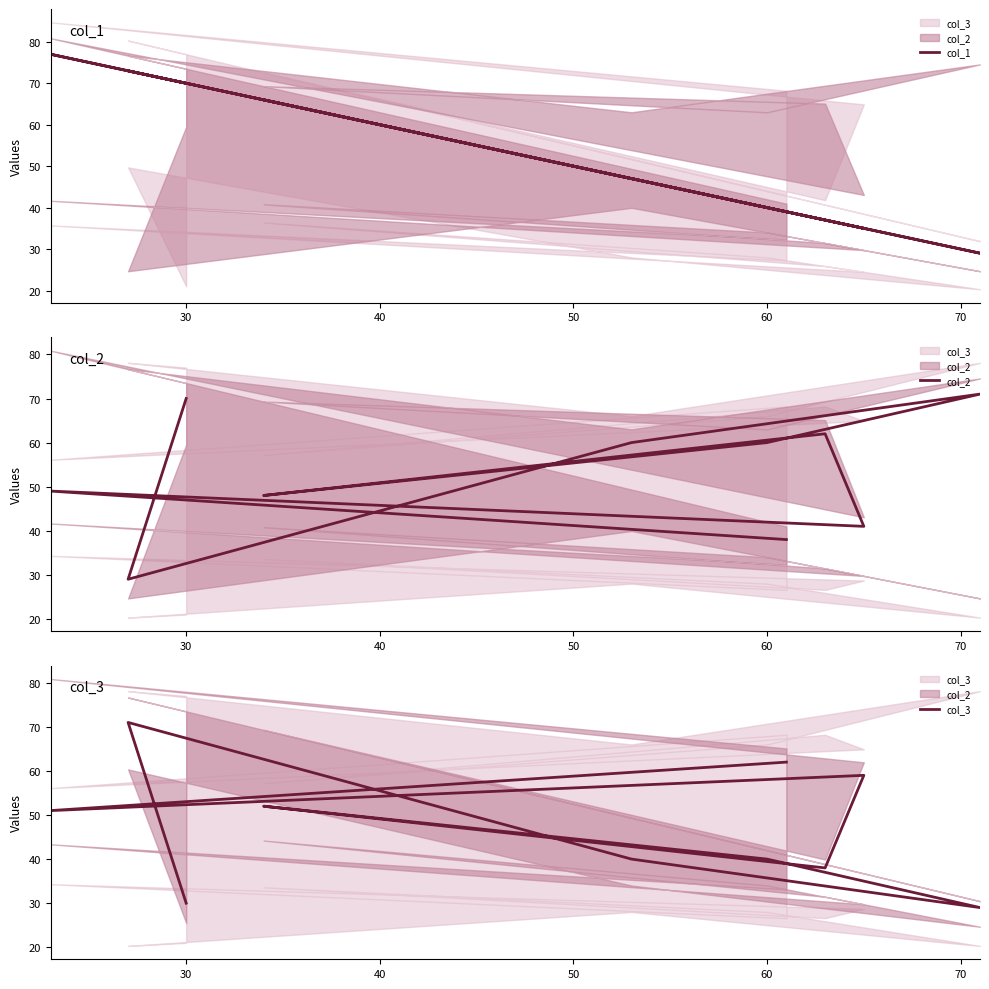

How many categories are shown in the chart?

10